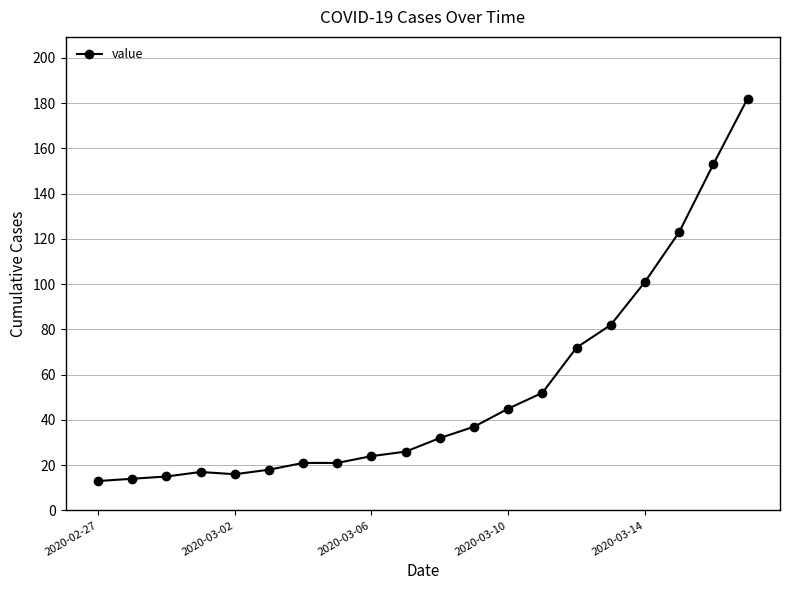

What is the value of the 8th point from the left?

21